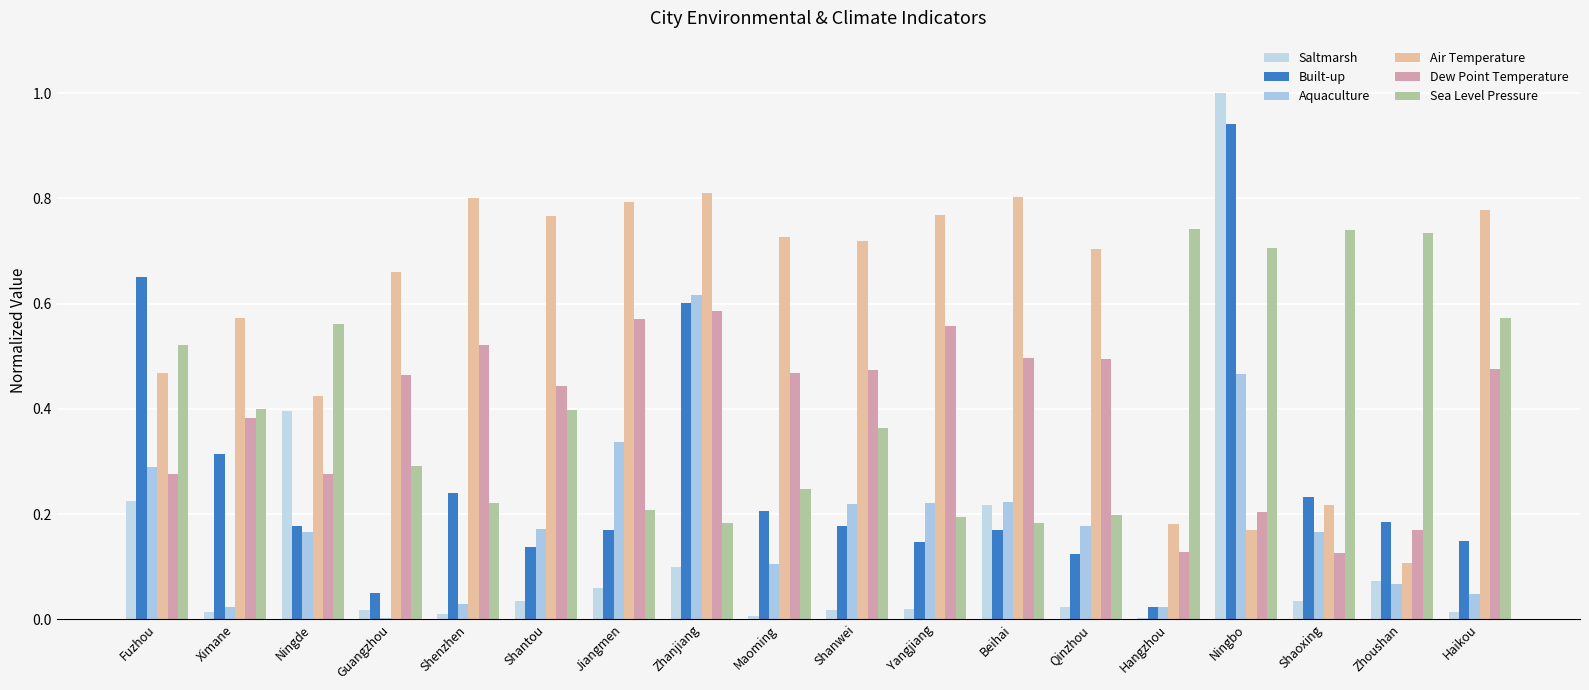

What is the average value of the Air Temperature series?

0.6